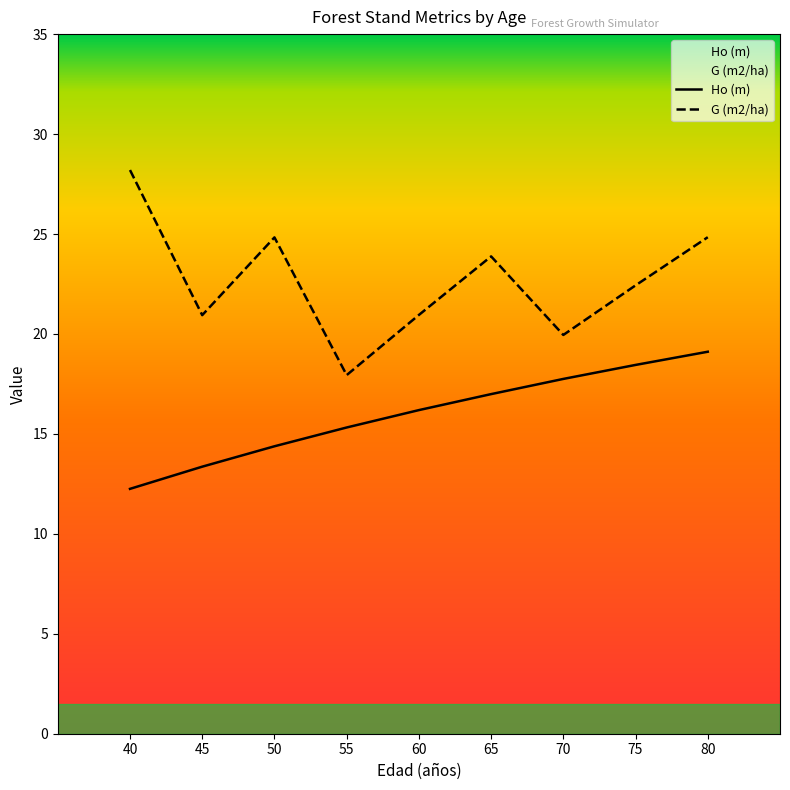

True or false: G (m2/ha) has a value of 43.1 at 80.

False